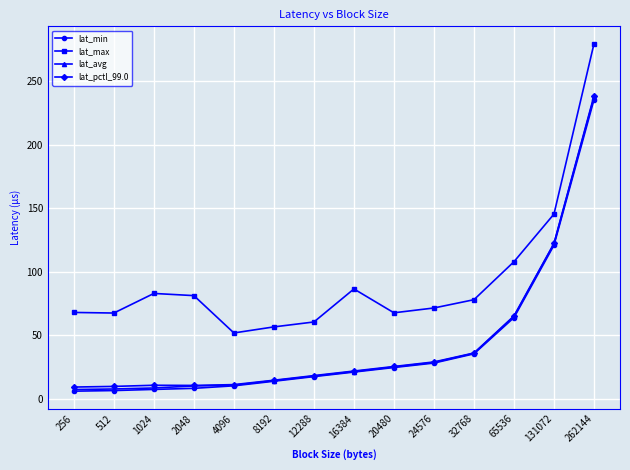

How many values in the lat_max series exceed 78?

7